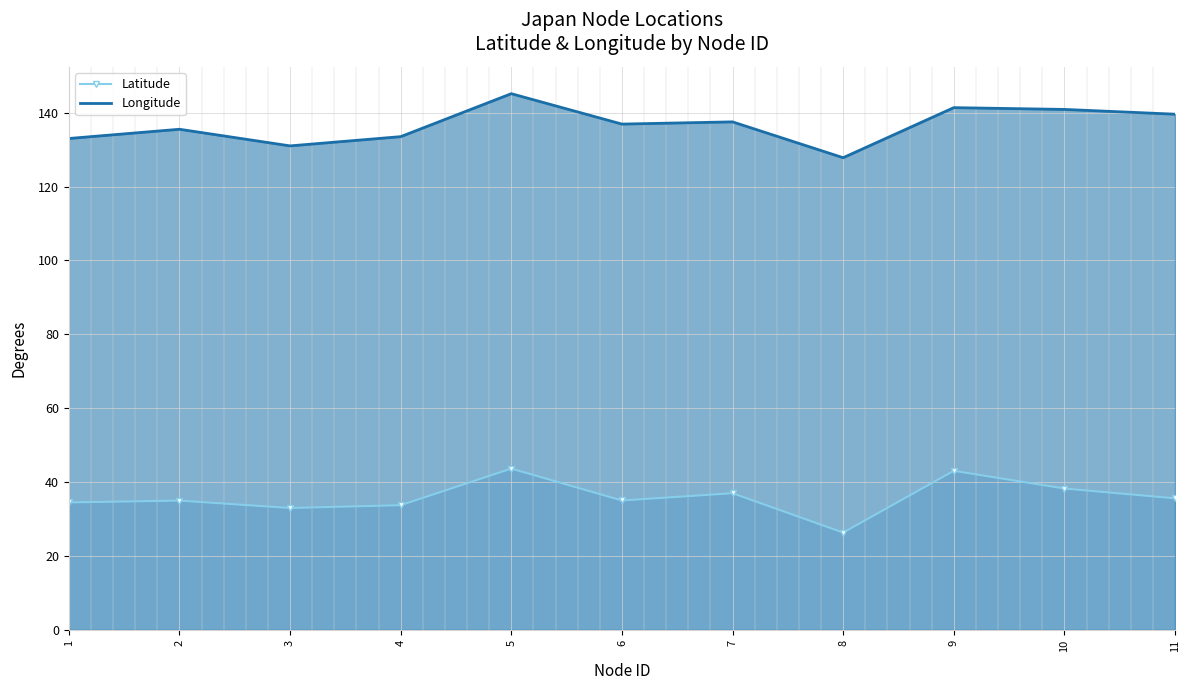

List the series in order of their peak value, lowest first.

Latitude, Longitude